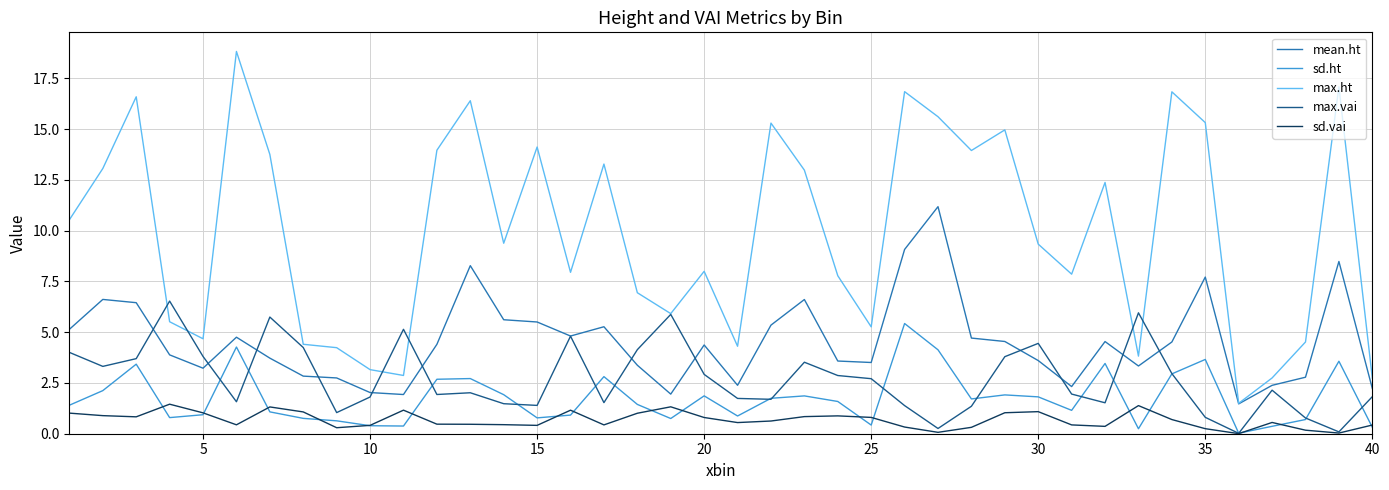

How many lines are shown in the chart?

5